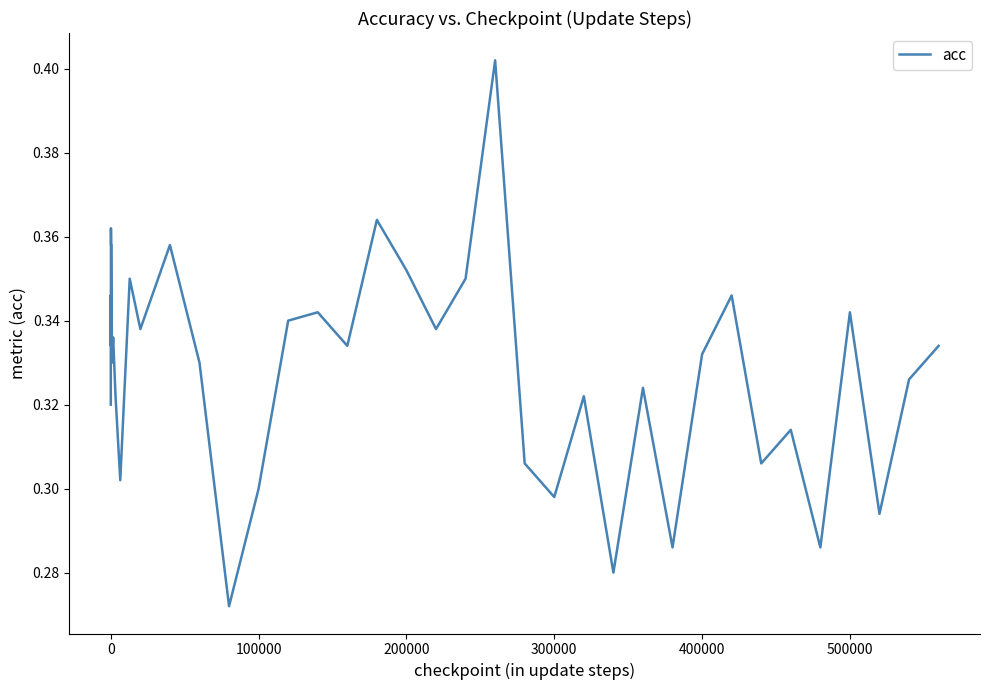

What is the difference between the second highest and minimum values?

0.1